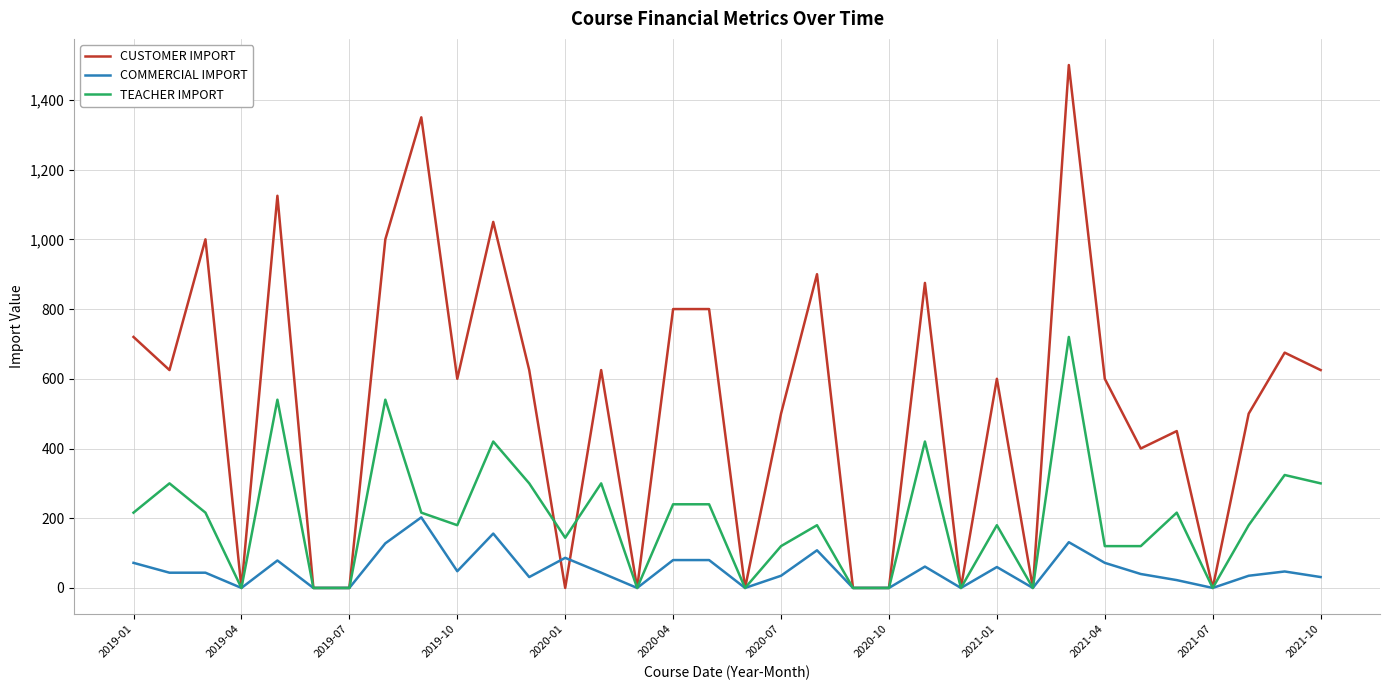

Which series has the largest total across all categories?

CUSTOMER IMPORT